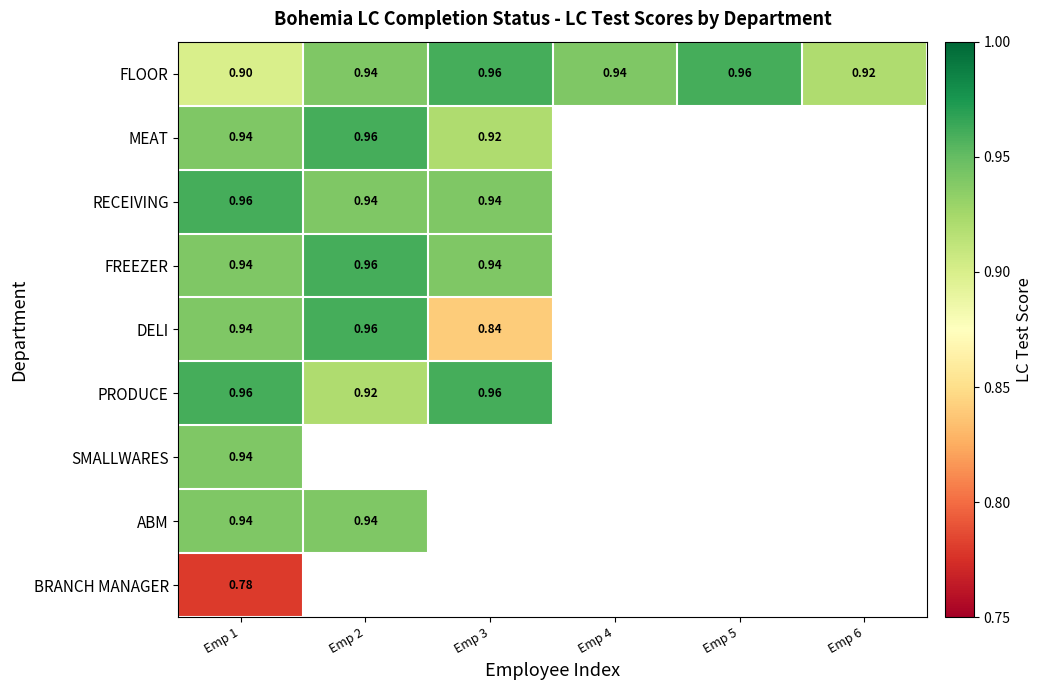

How many categories are shown in the chart?

6